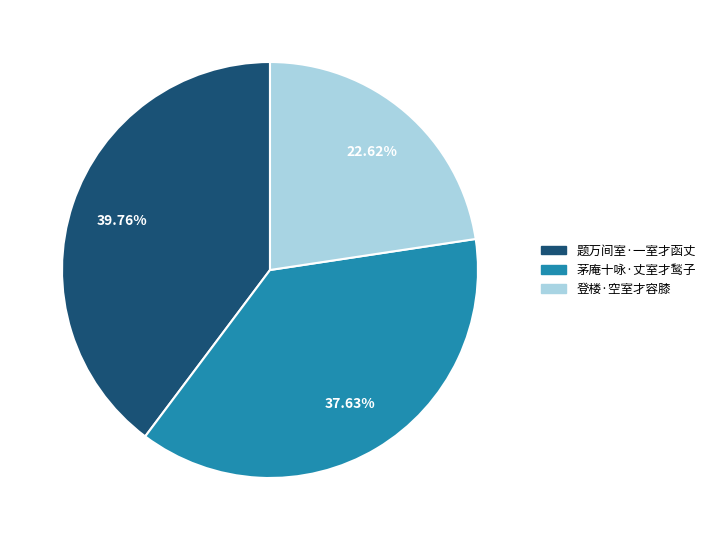

What percentage is NOT represented by 茅庵十咏·丈室才鹙子?

62.4%